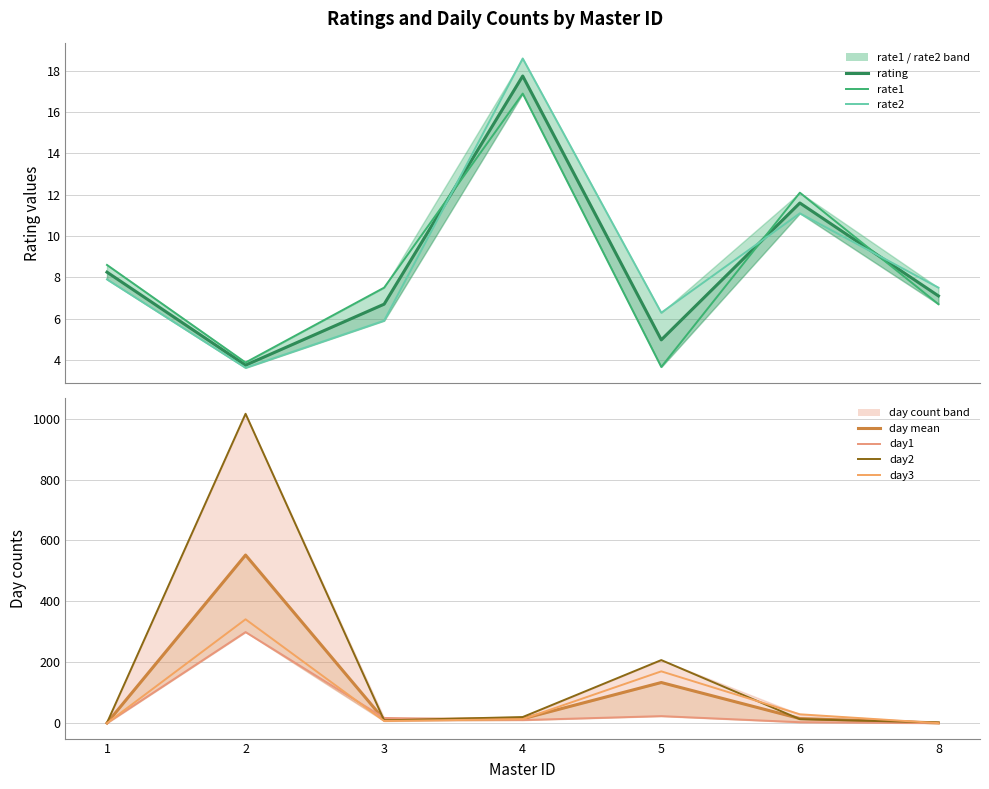

Is it true that day3 equals 9.1 at 3?

False